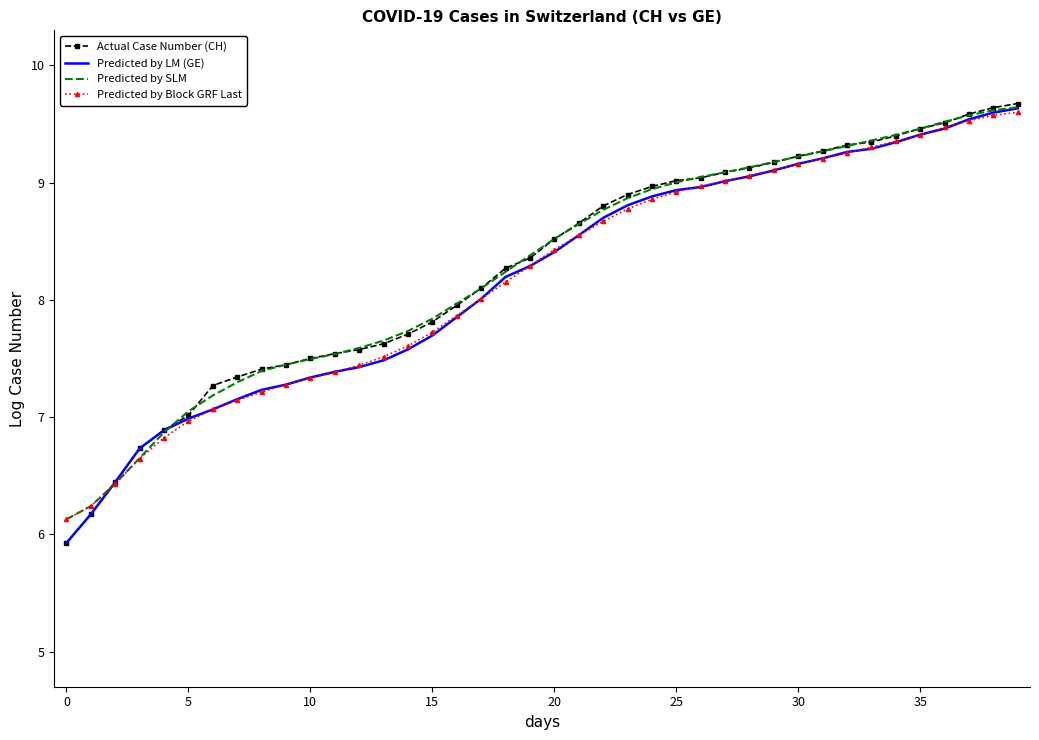

Which series has the largest range (max minus min)?

Actual Case Number (CH)